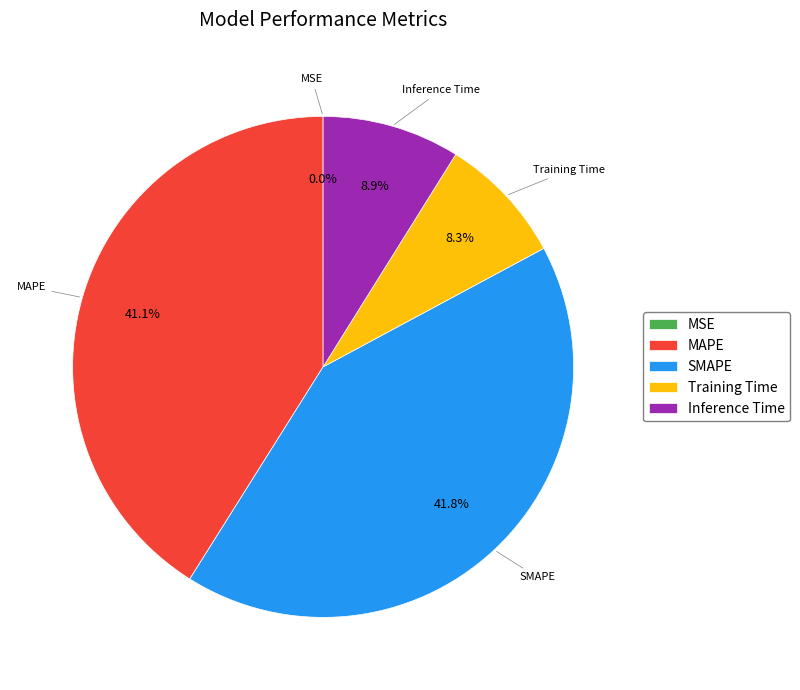

Does Training Time account for over 50% of the chart?

No